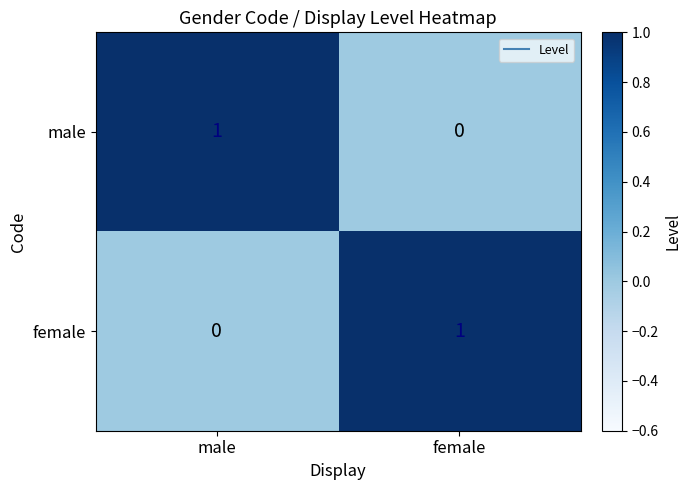

Which category has the lowest value in the male series?

female